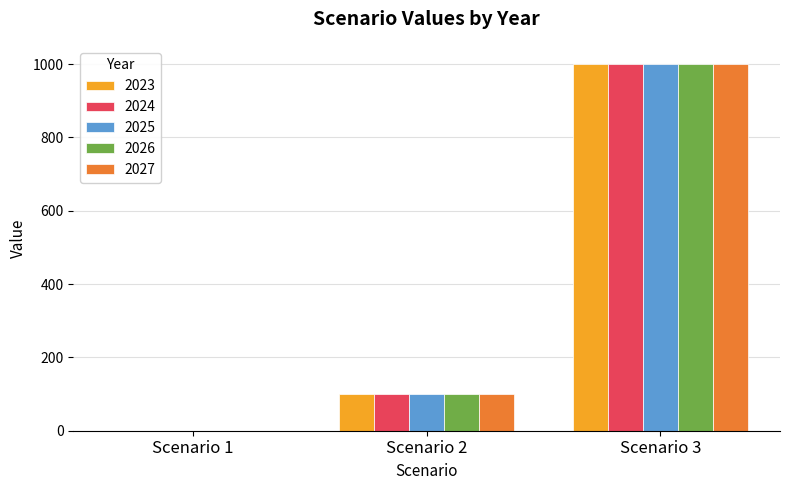

True or false: 2026 has a value of 100 at Scenario 2.

True